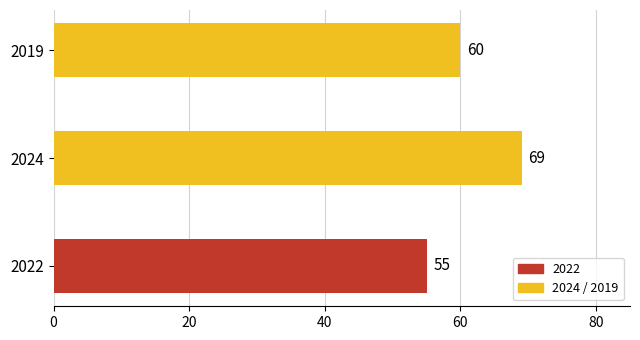

Reading bottom to top, what are all the values shown in this chart?

2022=55	2024=69	2019=60